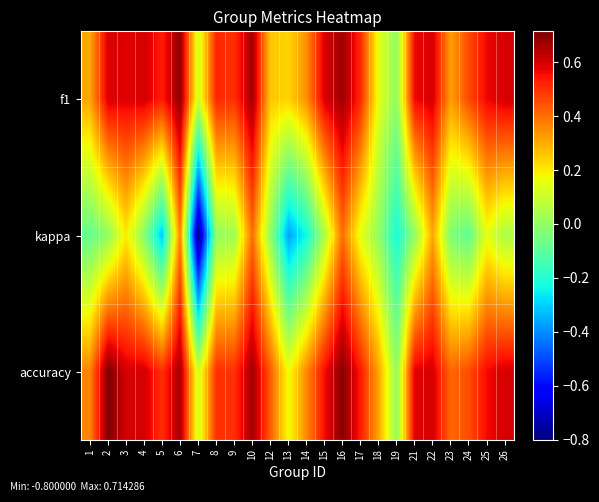

At which category does the chart reach its peak across all series?

2